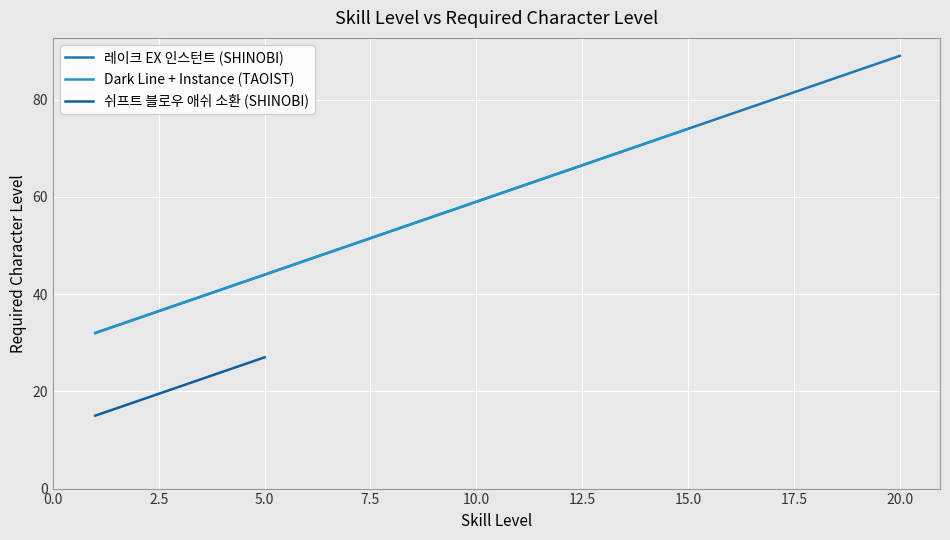

What is the lowest value of the 레이크 EX 인스턴트 (SHINOBI) series?

32